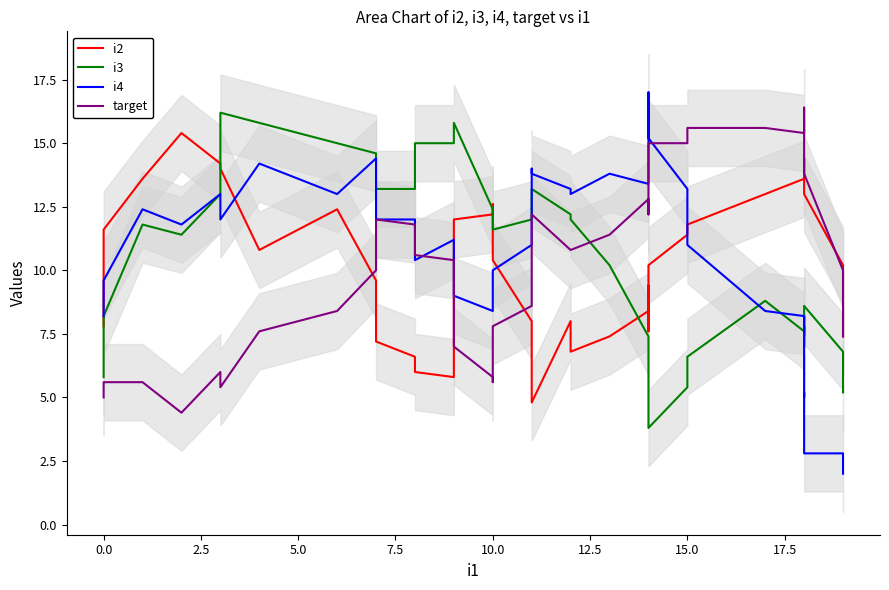

True or false: i2 has a value of 11.6 at 0.0.

True